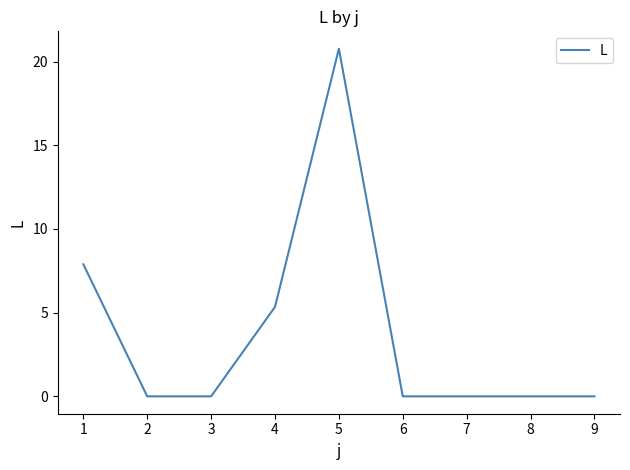

What is the change in value from 1 to 6?

-7.9